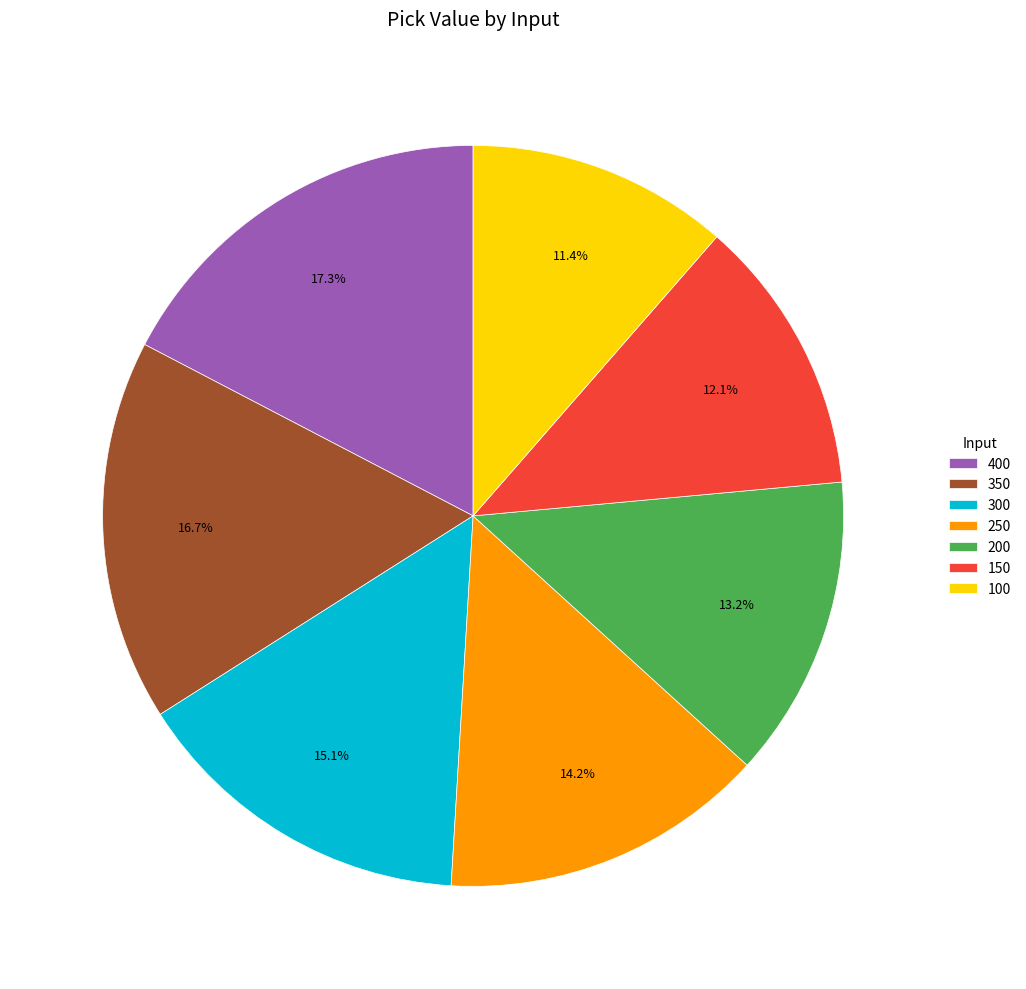

Which category has the biggest portion of the pie?

400